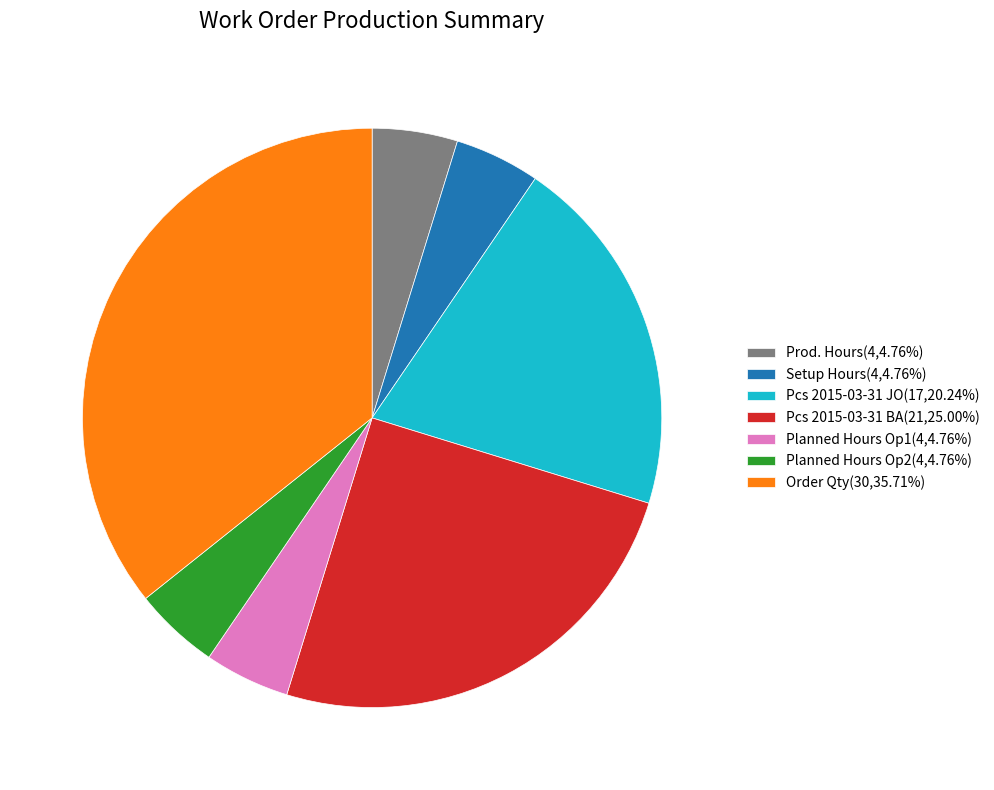

Is the sum of Order Qty(30,35.71%) and Planned Hours Op1(4,4.76%) greater than half?

No